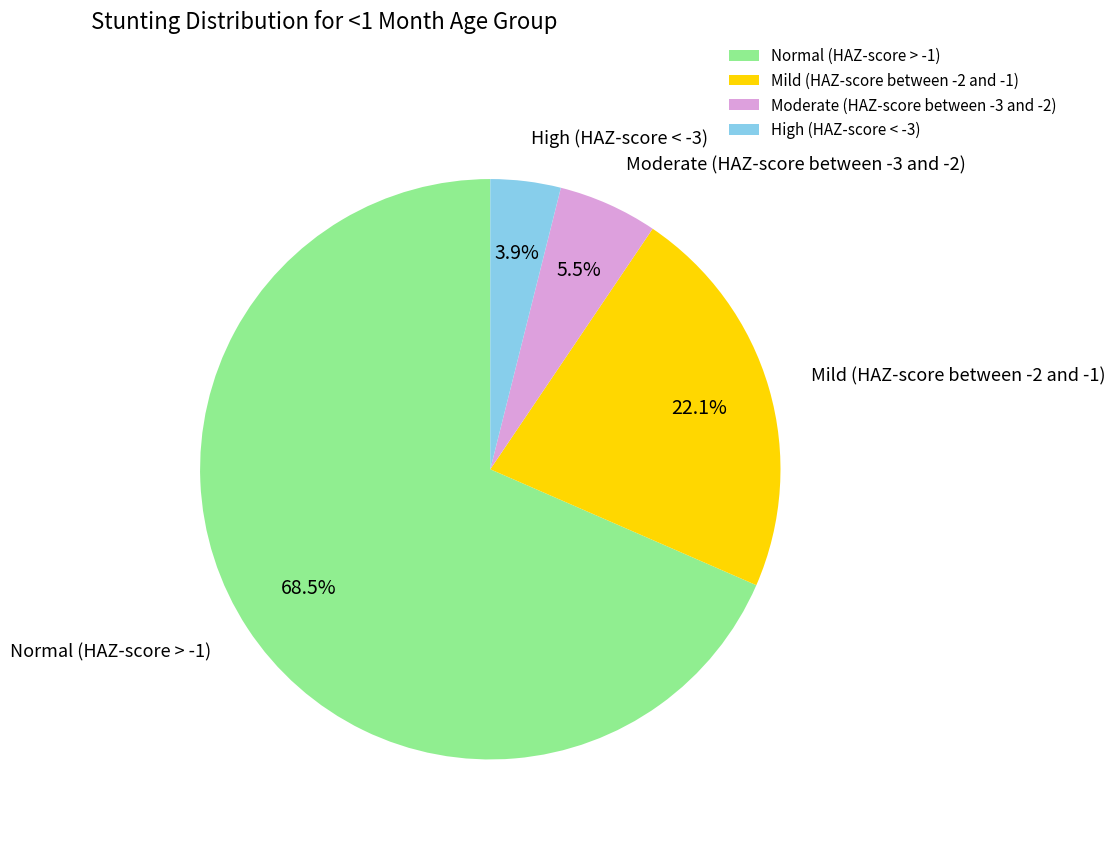

How many slices are in this pie chart?

4